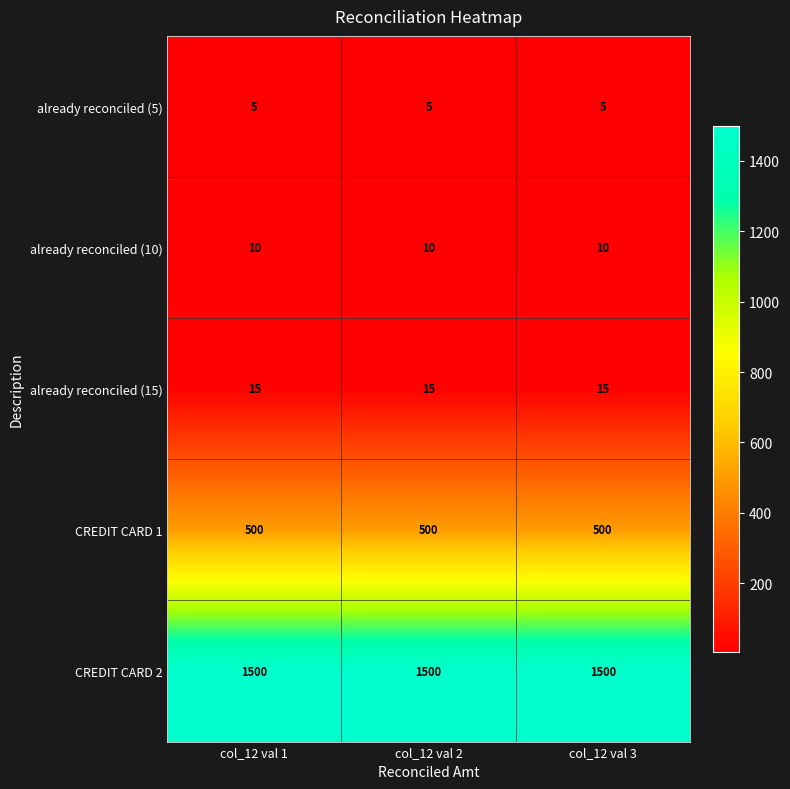

What is the difference between the highest and lowest values at col_12 val 2?

1495